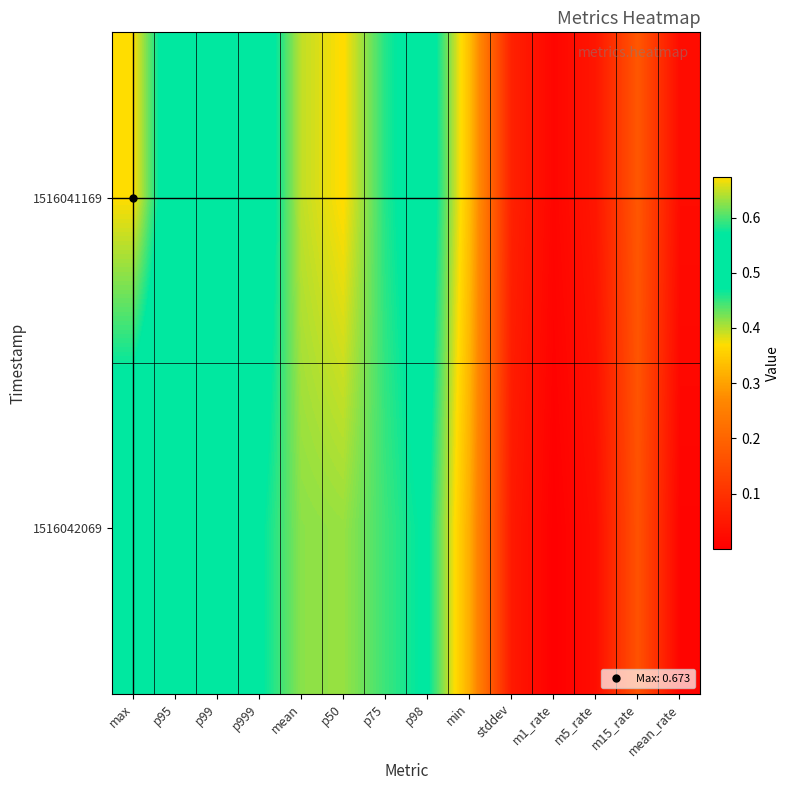

Reading left to right, list all the values displayed in this chart.

1516041169: max=0.7	p95=0.5	p99=0.5	p999=0.5	mean=0.4	p50=0.4	p75=0.5	p98=0.5	min=0.3	stddev=0.1	m1_rate=0.0	m5_rate=0.0	m15_rate=0.2	mean_rate=0.0
1516042069: max=0.5	p95=0.5	p99=0.5	p999=0.5	mean=0.4	p50=0.4	p75=0.4	p98=0.5	min=0.3	stddev=0.1	m1_rate=0.0	m5_rate=0.0	m15_rate=0.2	mean_rate=0.0